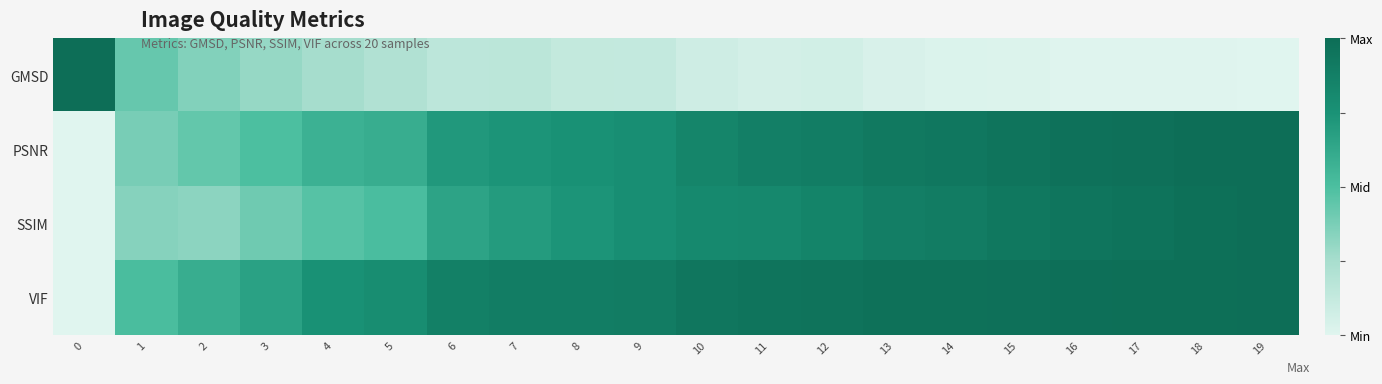

Between 8 and 18, which series saw the biggest shift?

SSIM